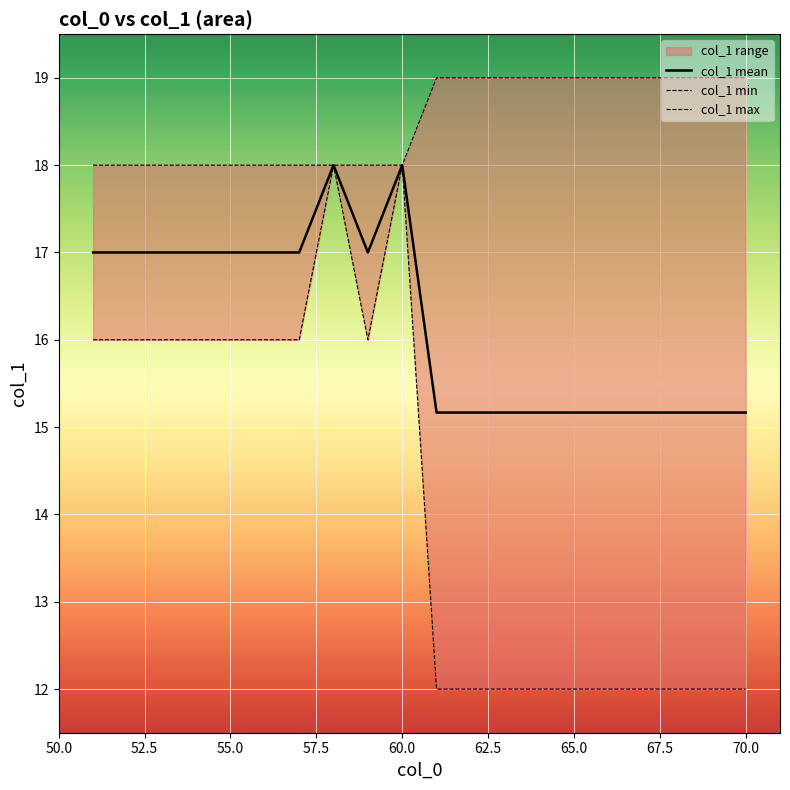

What is the maximum value for col_1 mean?

18.0